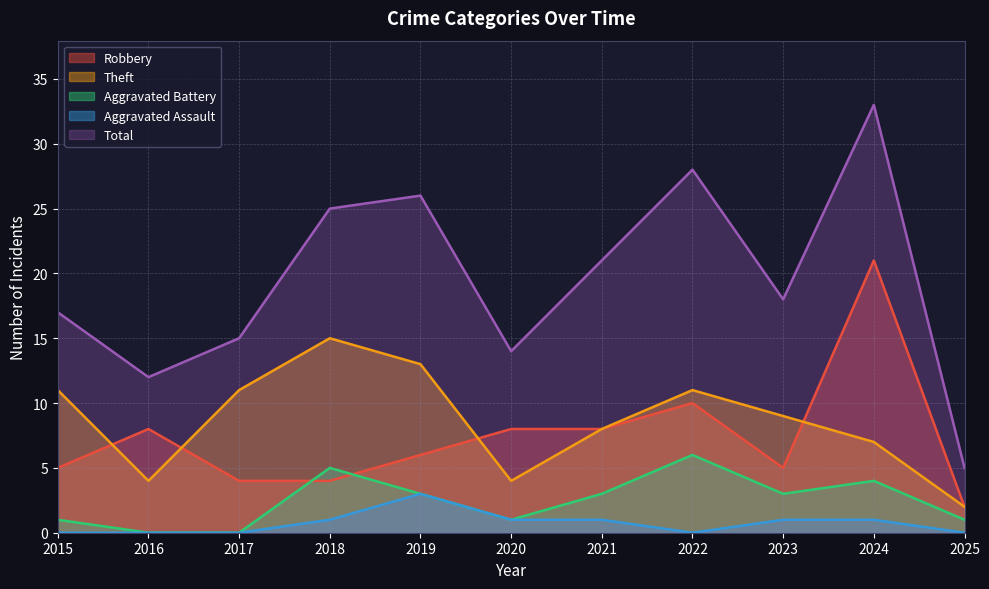

Reading left to right, transcribe all the data shown in this chart.

Robbery: 2015=5	2016=8	2017=4	2018=4	2019=6	2020=8	2021=8	2022=10	2023=5	2024=21	2025=2
Theft: 2015=11	2016=4	2017=11	2018=15	2019=13	2020=4	2021=8	2022=11	2023=9	2024=7	2025=2
Aggravated Battery: 2015=1	2016=0	2017=0	2018=5	2019=3	2020=1	2021=3	2022=6	2023=3	2024=4	2025=1
Aggravated Assault: 2015=0	2016=0	2017=0	2018=1	2019=3	2020=1	2021=1	2022=0	2023=1	2024=1	2025=0
Total: 2015=17	2016=12	2017=15	2018=25	2019=26	2020=14	2021=21	2022=28	2023=18	2024=33	2025=5